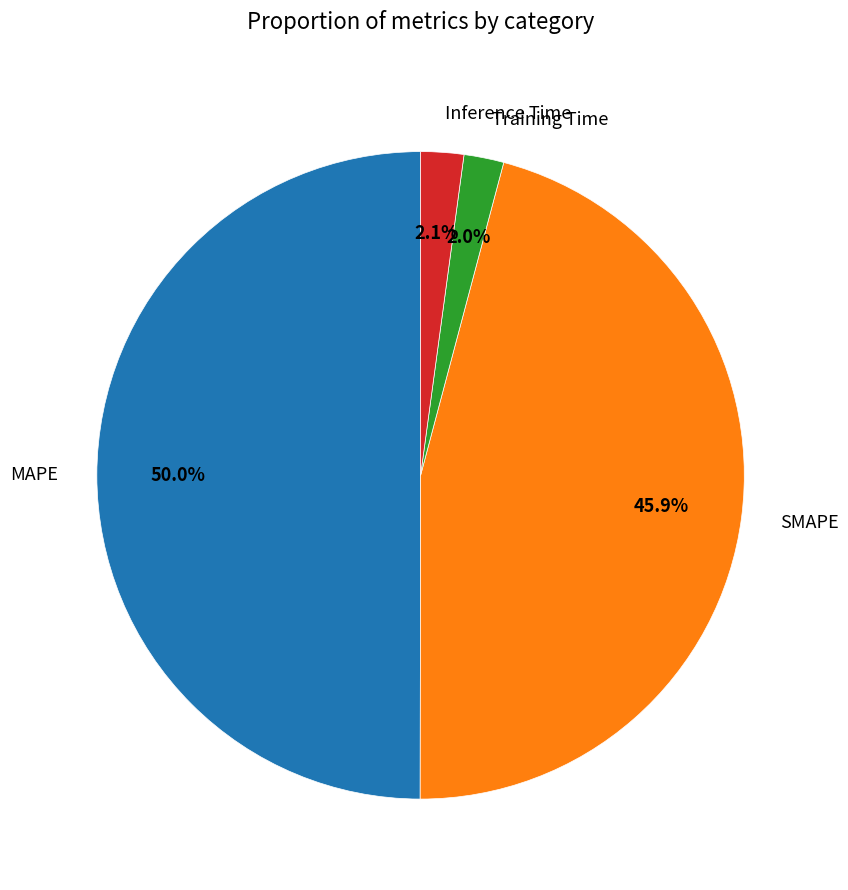

The Training Time slice represents 2% of the pie. True or false?

True